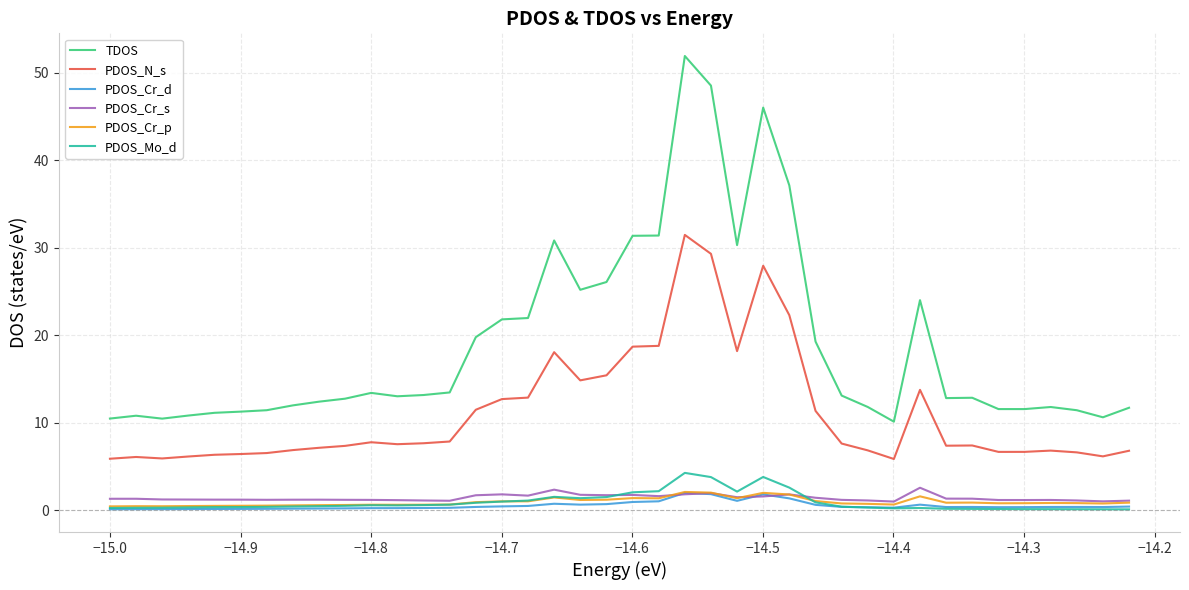

True or false: PDOS_N_s and PDOS_Cr_p cross at least once.

False